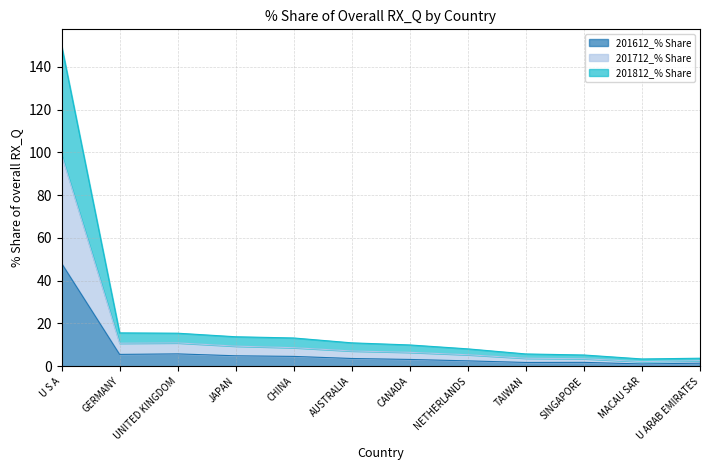

True or false: 201712_% Share and 201812_% Share intersect in this chart.

False